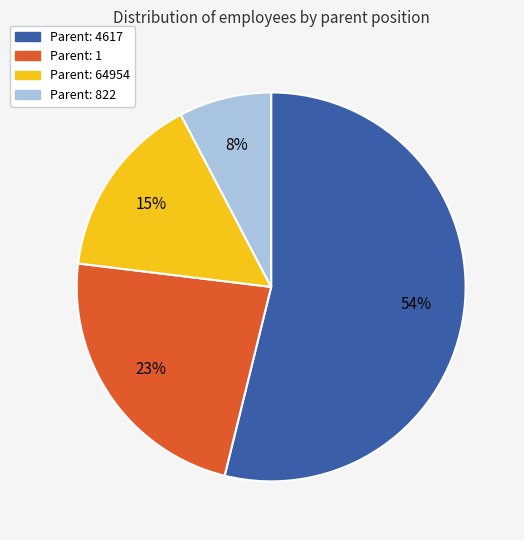

How many segments does this pie chart have?

4